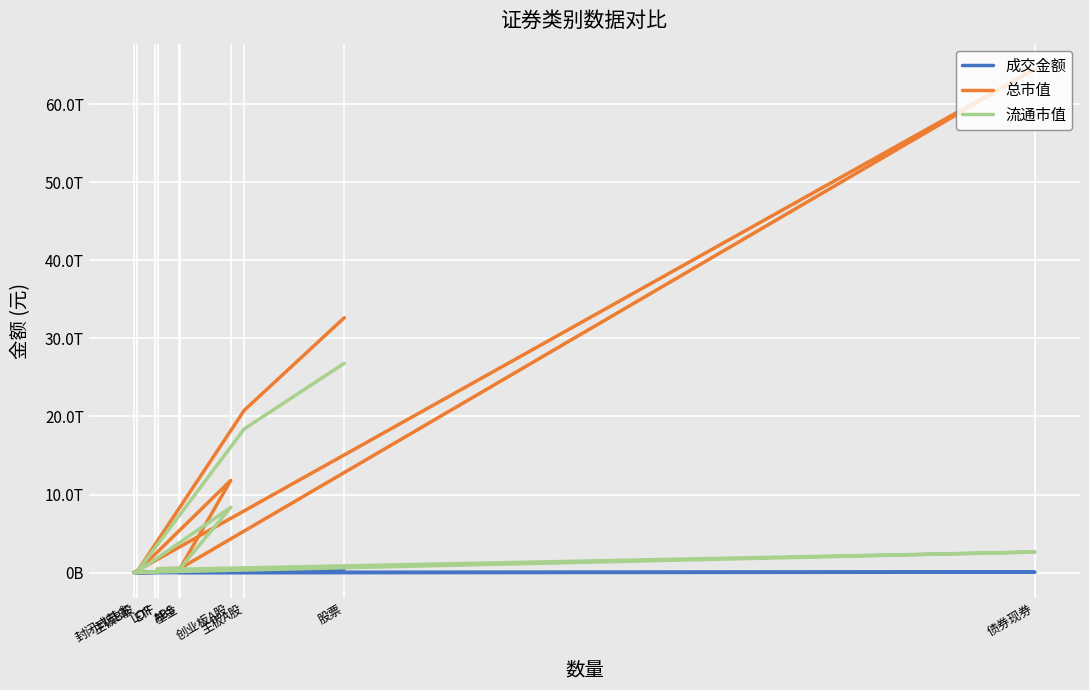

What is the label of the 6th point from the left?

ETF